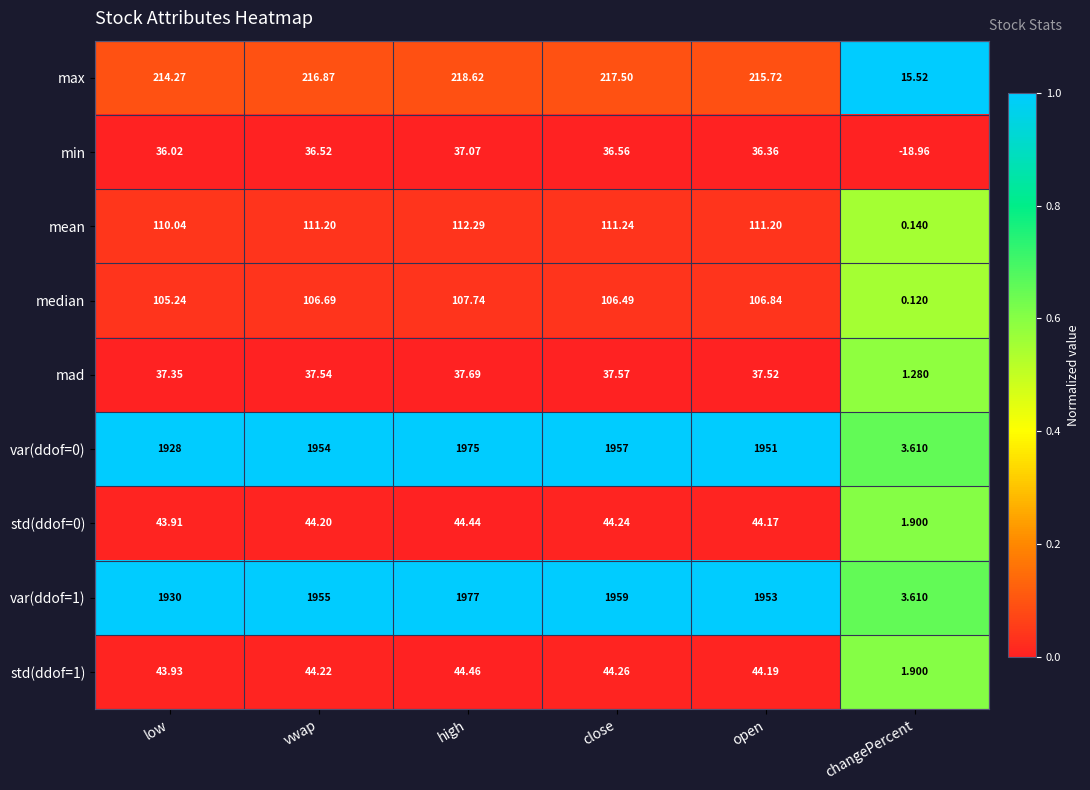

At which label does mad reach its minimum?

changePercent